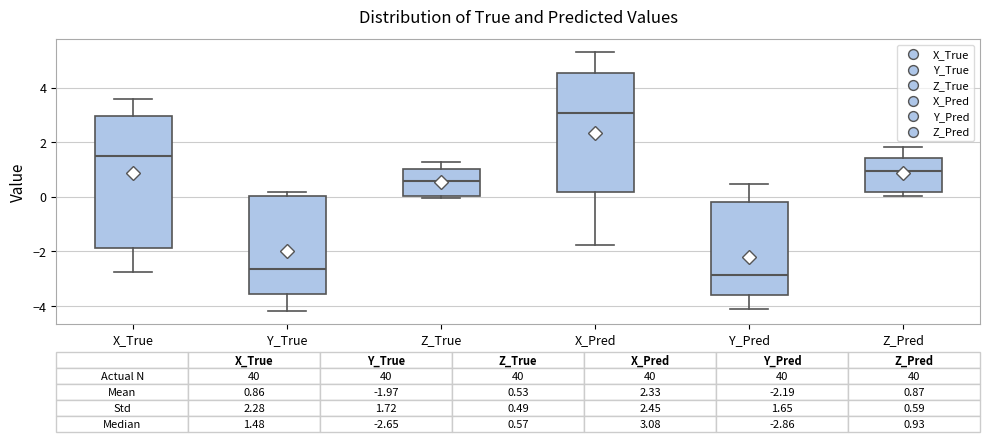

Comparing the boxes themselves (not the whiskers), which one is the tallest?

X_True